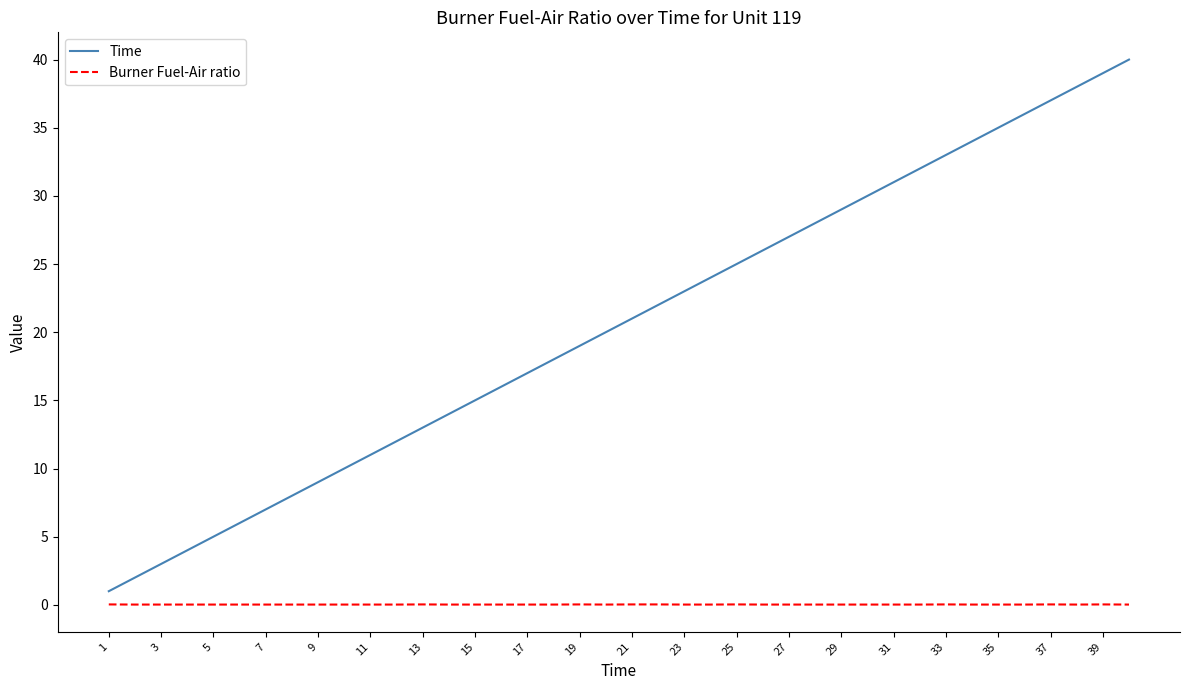

What is the greatest value displayed?

40.0